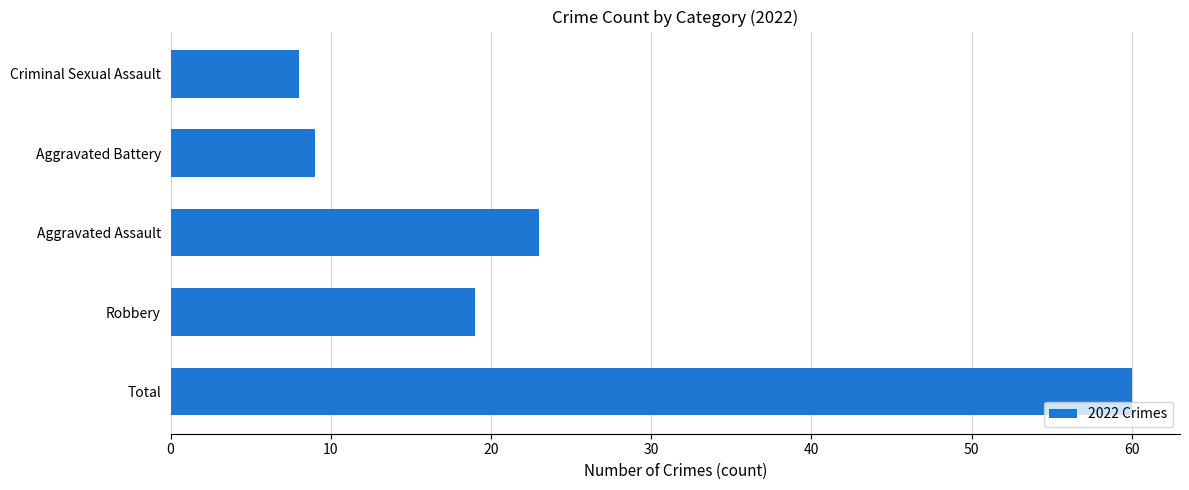

How many distinct data groups are displayed?

1